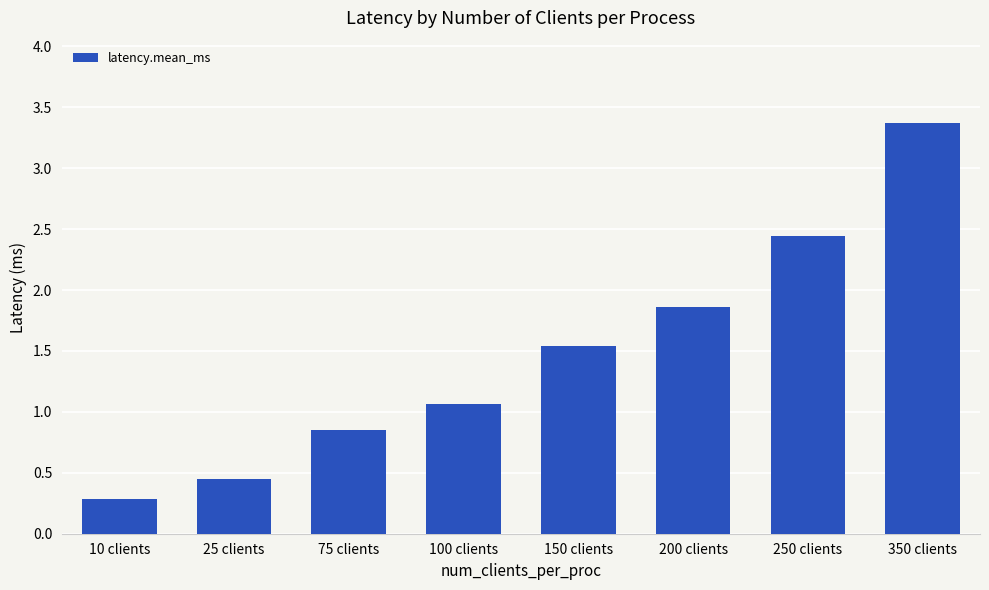

Where does the data first go above 1?

100 clients